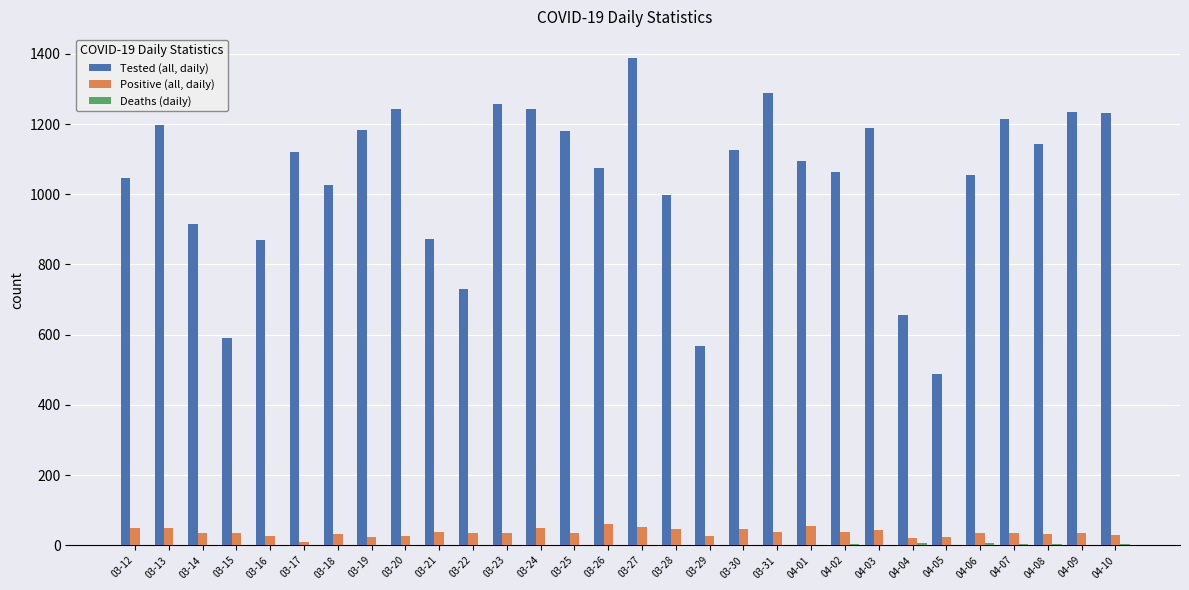

What is the maximum value shown in the chart?

1387